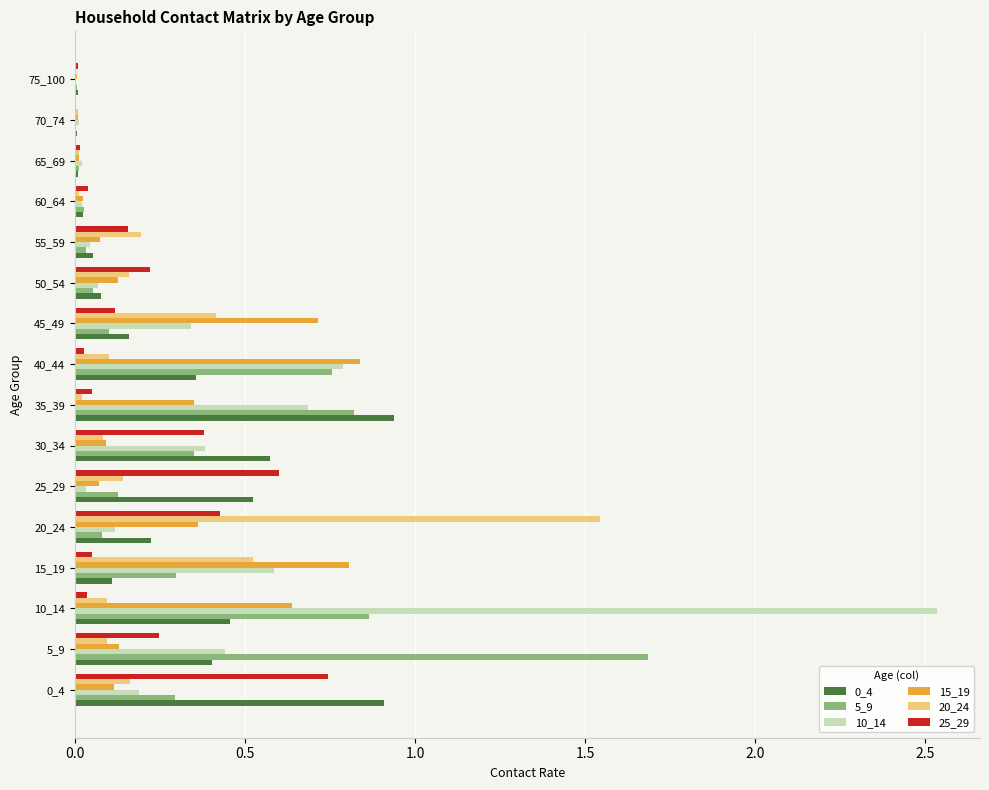

True or false: 0_4 has a value of 0.0 at 60_64.

True